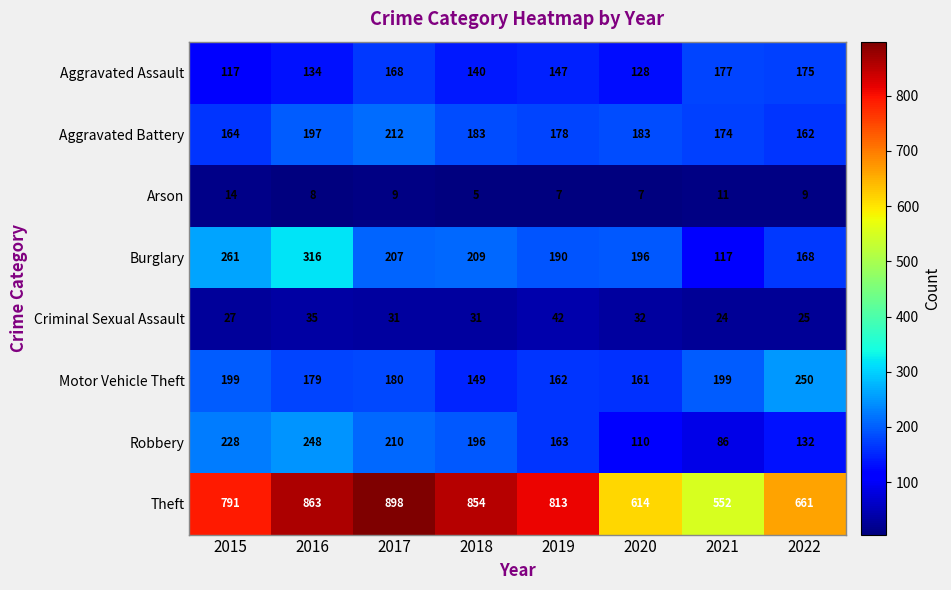

True or false: Aggravated Battery has a value of 299 at 2021.

False